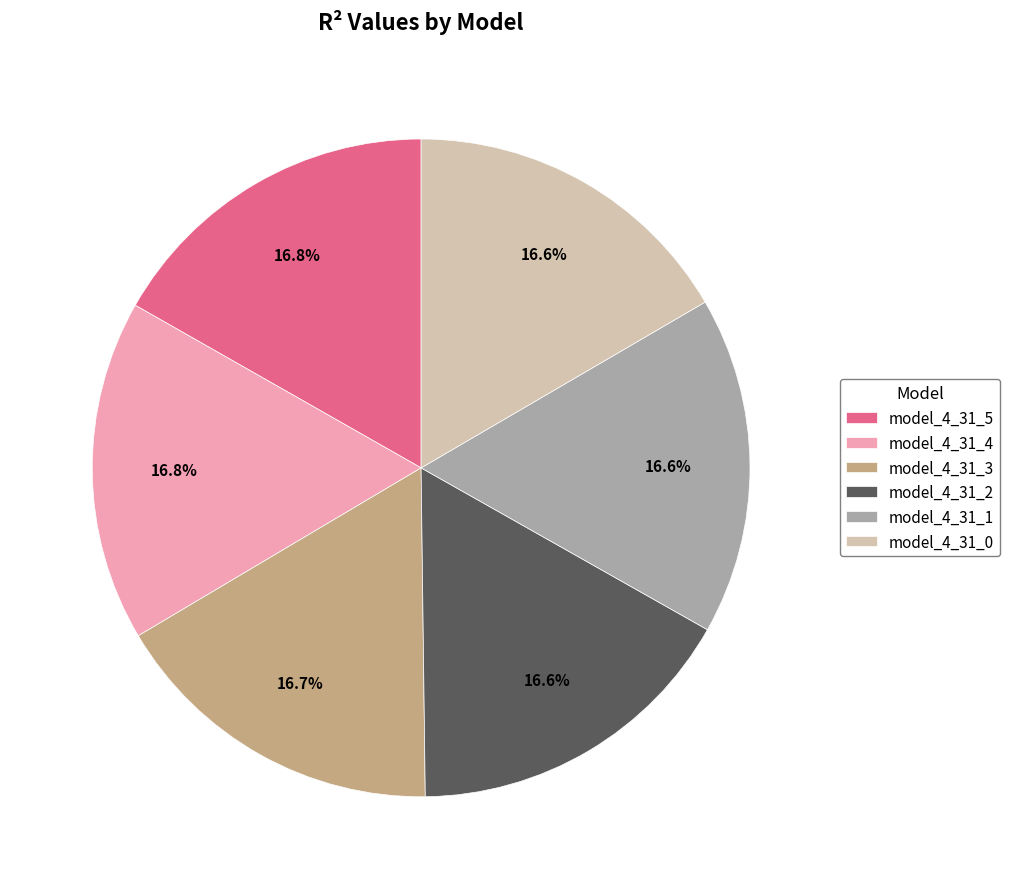

Count the number of slices in the pie.

6